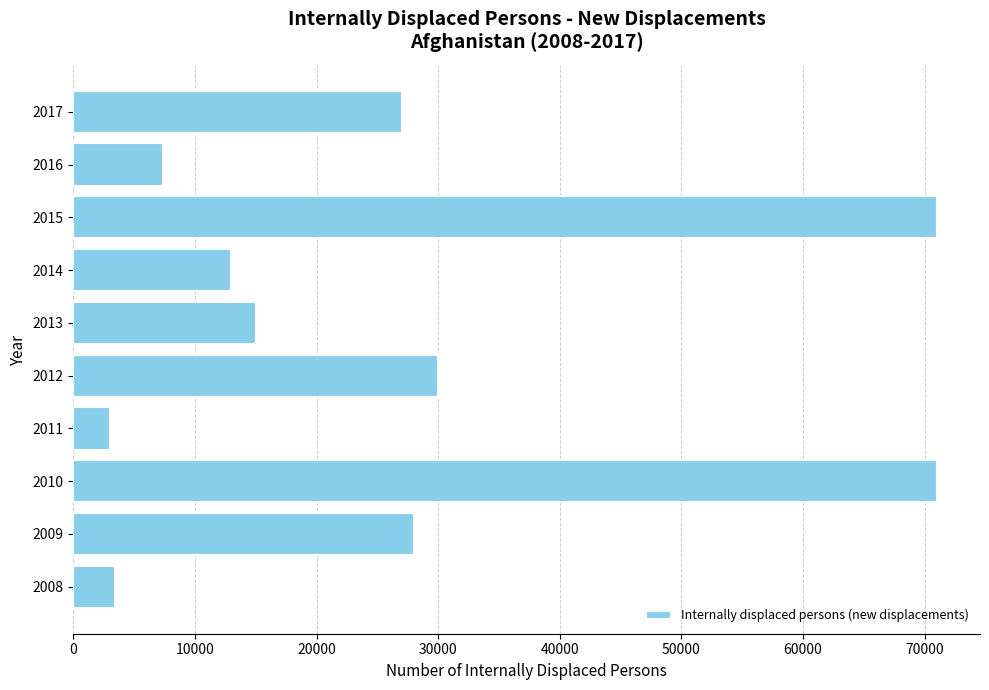

What is the smallest value displayed?

3000